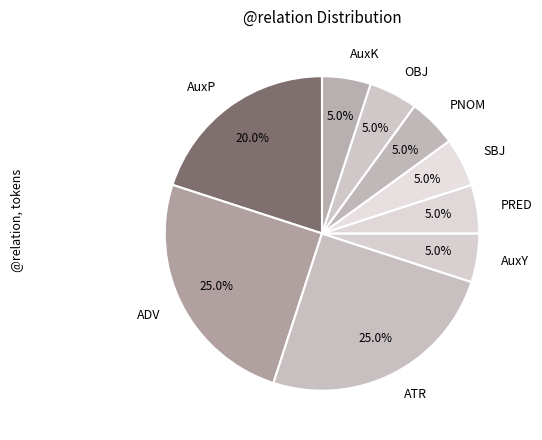

To the nearest percent, what percentage of the pie is OBJ?

5%